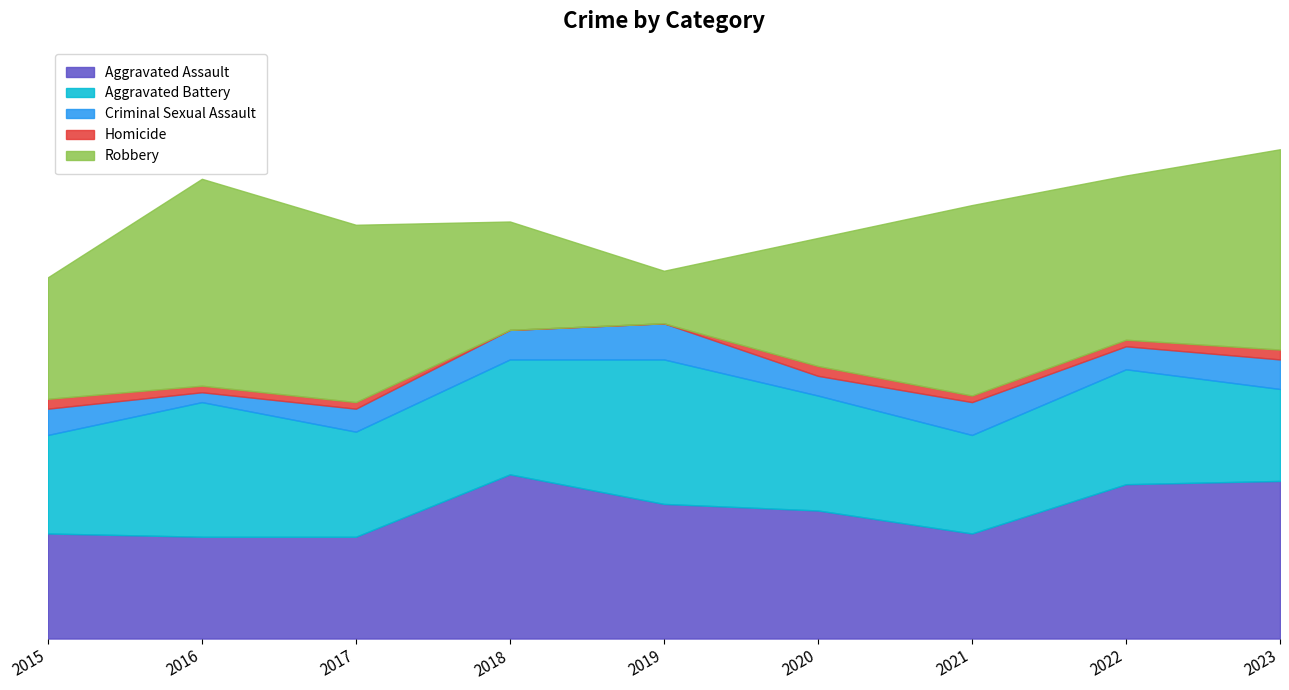

Reading left to right, transcribe all the data shown in this chart.

Aggravated Assault: 2015=32	2016=31	2017=31	2018=50	2019=41	2020=39	2021=32	2022=47	2023=48
Aggravated Battery: 2015=30	2016=41	2017=32	2018=35	2019=44	2020=35	2021=30	2022=35	2023=28
Criminal Sexual Assault: 2015=8	2016=3	2017=7	2018=9	2019=11	2020=6	2021=10	2022=7	2023=9
Homicide: 2015=3	2016=2	2017=2	2018=0	2019=0	2020=3	2021=2	2022=2	2023=3
Robbery: 2015=37	2016=63	2017=54	2018=33	2019=16	2020=39	2021=58	2022=50	2023=61